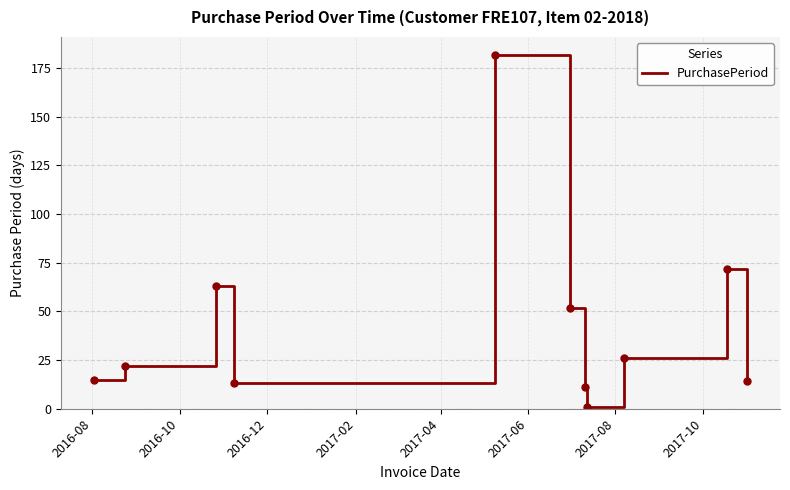

What is the maximum value shown in the chart?

182